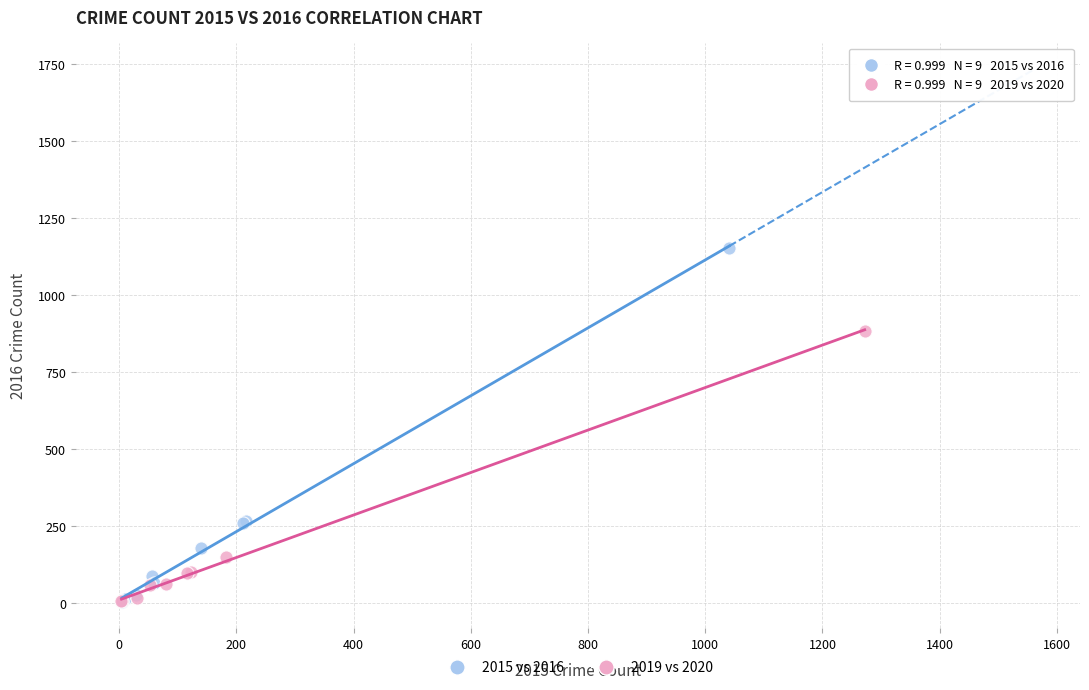

What are all the series names shown in the legend?

2015 vs 2016, 2019 vs 2020